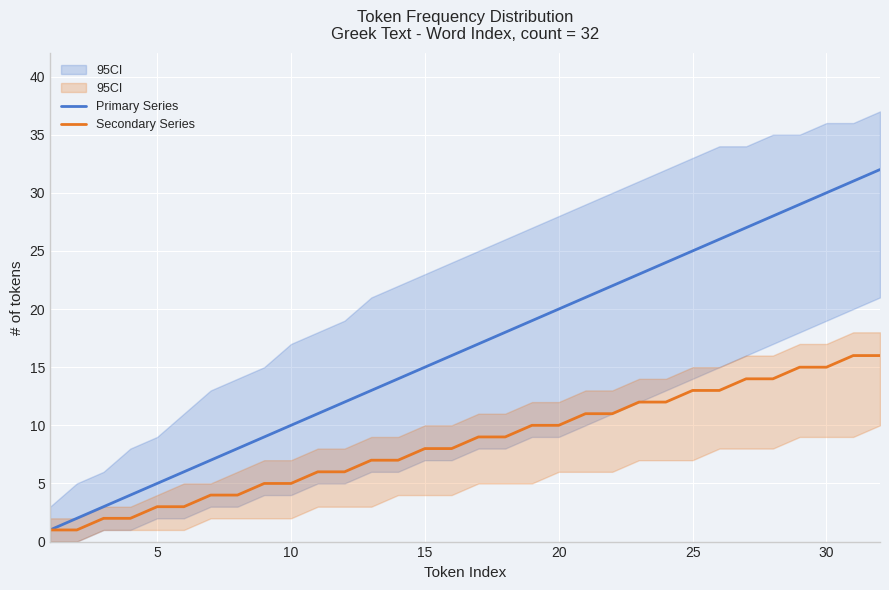

Is it true that Secondary Series equals 3 at 5?

True